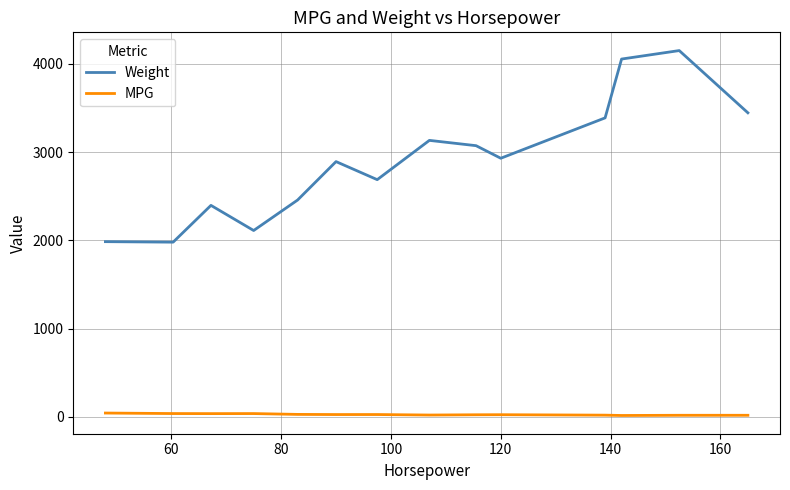

Which series has the largest range (max minus min)?

Weight